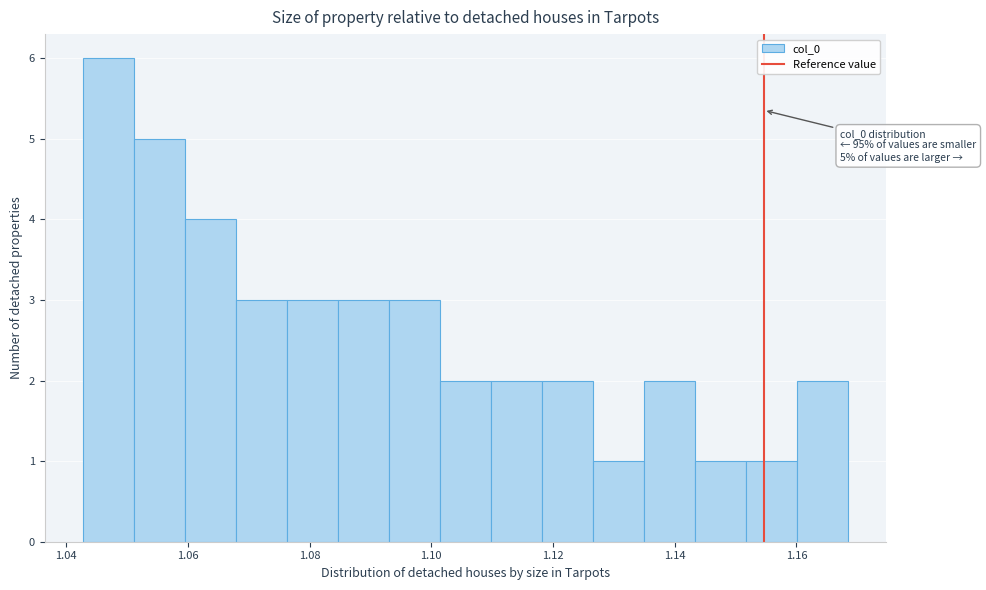

Which range on the x-axis has the tallest bar?

1.042 to 1.052